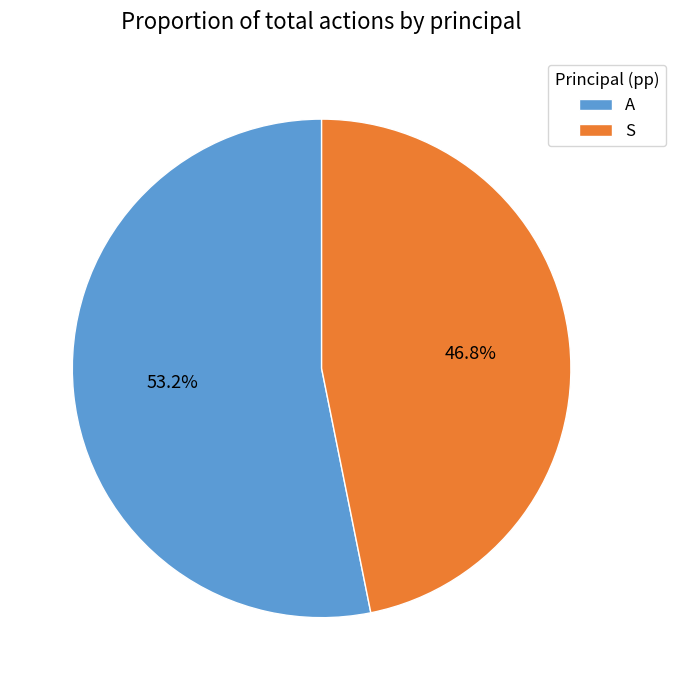

How many slices are in this pie chart?

2